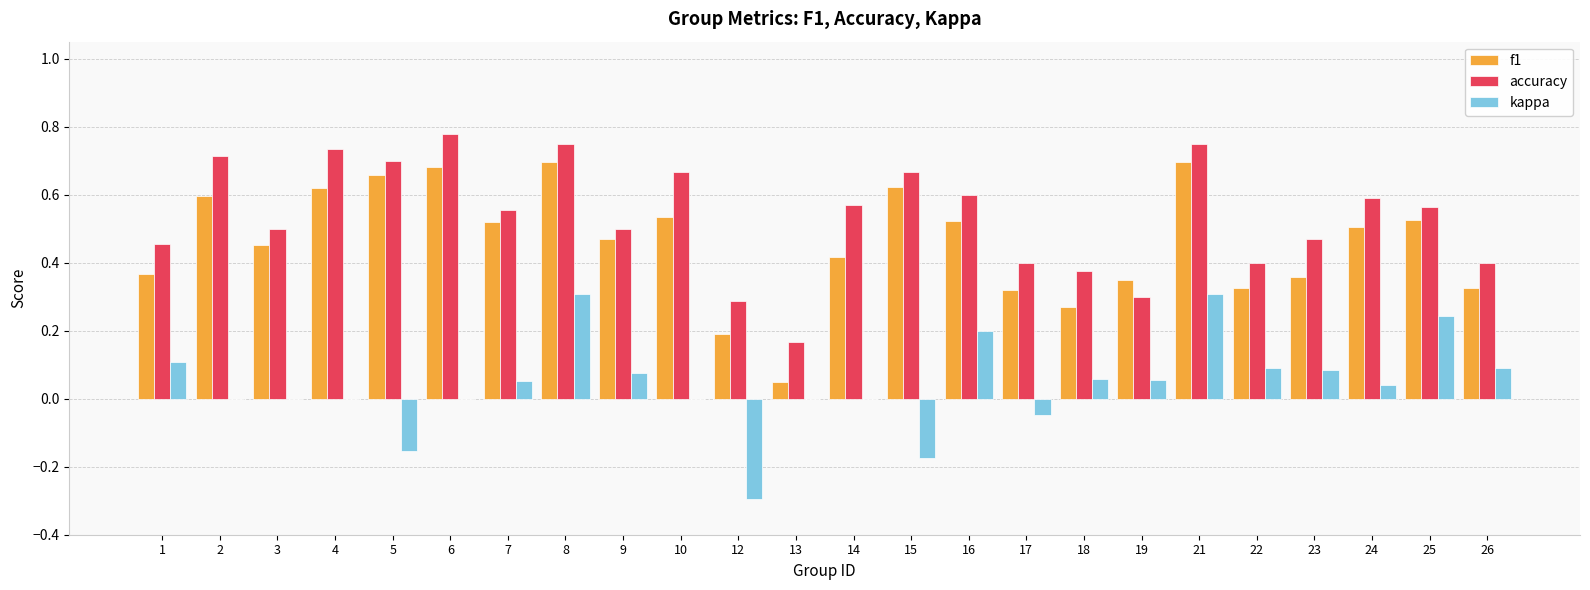

How many groups of bars are there?

24